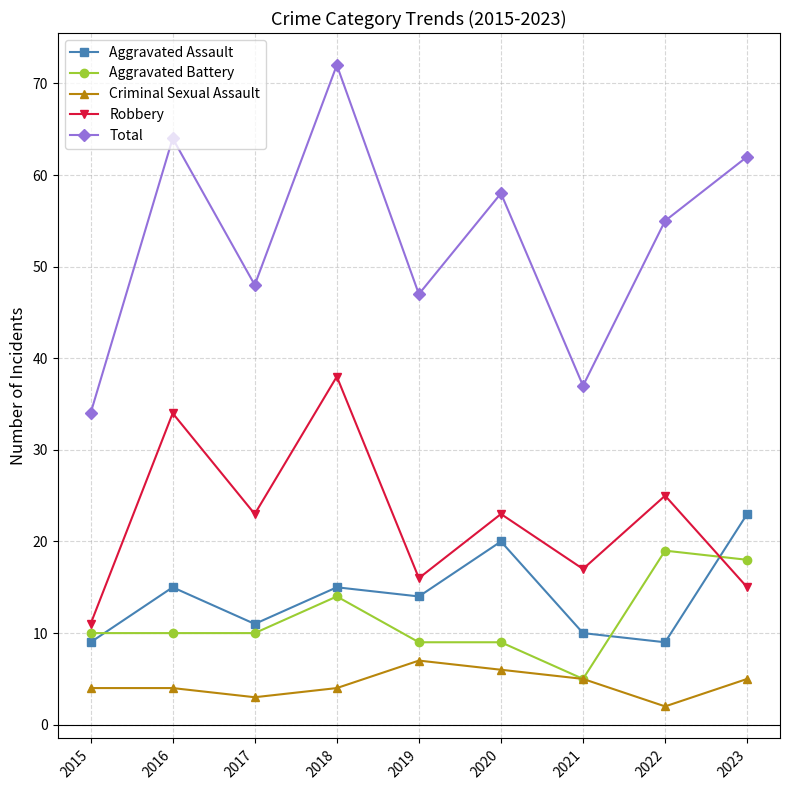

True or false: Aggravated Assault has more than 0 points higher than both neighbors.

True